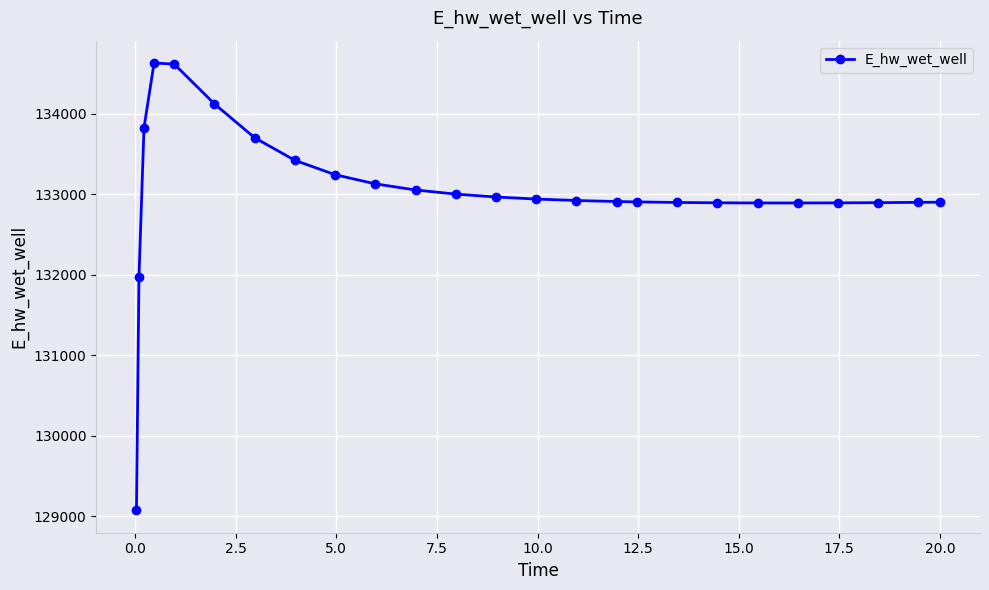

What is the maximum value shown in the chart?

134627.7